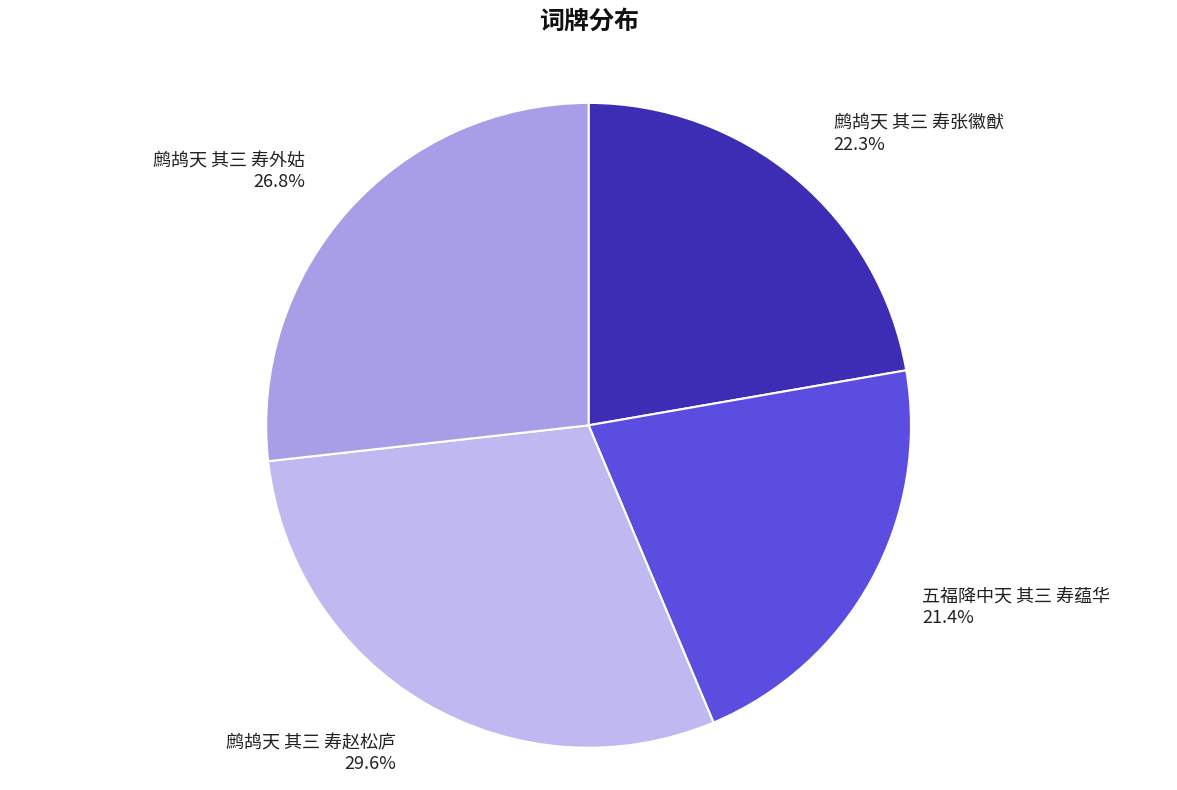

To the nearest percent, what percentage of the pie is 鹧鸪天 其三 寿外姑?

27%